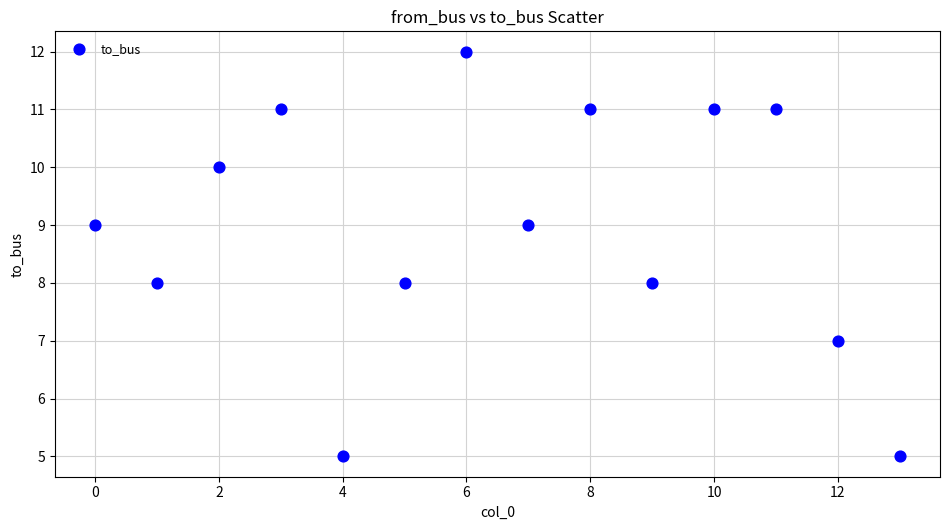

What is the range of Y values (max minus min)?

7